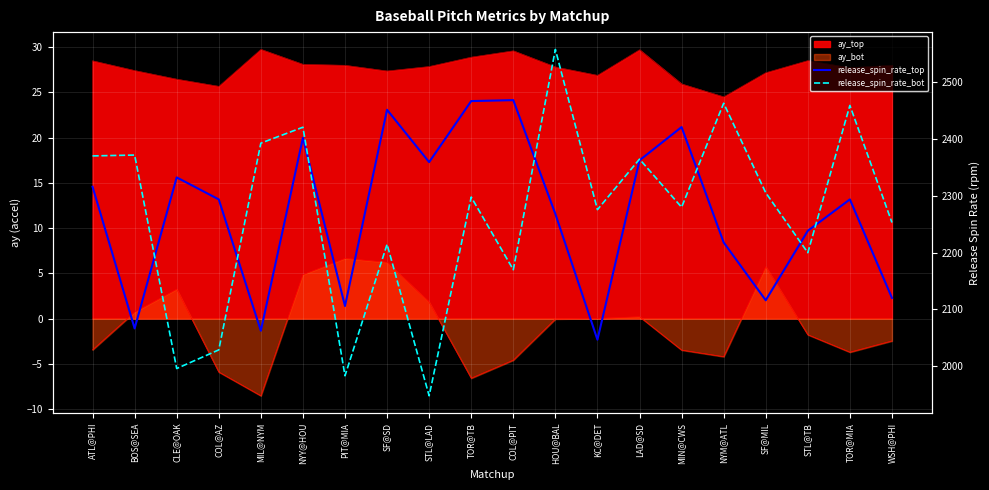

What is the label of the 4th point from the right?

SF@MIL